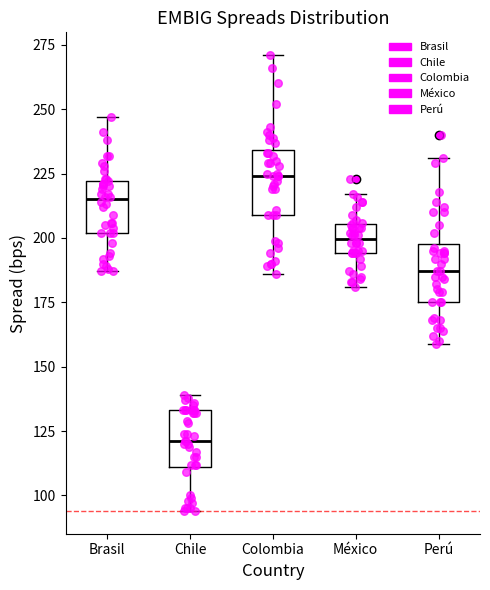

Reading left to right, read every box against the y-axis: the position of its median line, the range the box covers, and the ends of its whiskers. The values are not printed on the chart, so give them approximately, as read against the axis.

Brasil: median 215, box 200 to 220, whiskers 185 to 245
Chile: median 120, box 110 to 135, whiskers 95 to 140
Colombia: median 225, box 210 to 235, whiskers 185 to 270
México: median 200, box 195 to 205, whiskers 180 to 215
Perú: median 185, box 175 to 200, whiskers 160 to 230